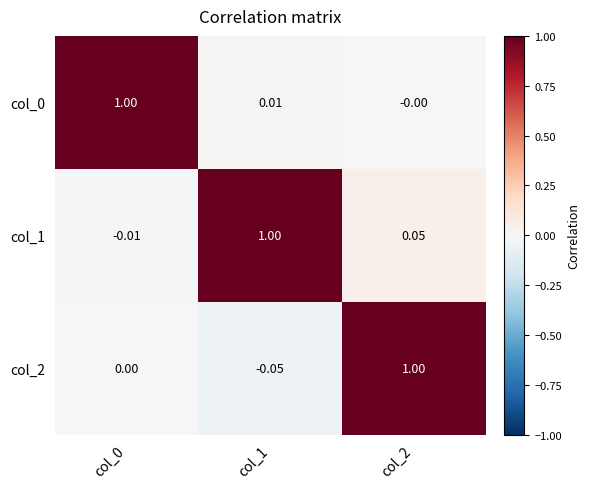

How many values in the col_0 series exceed 0?

2